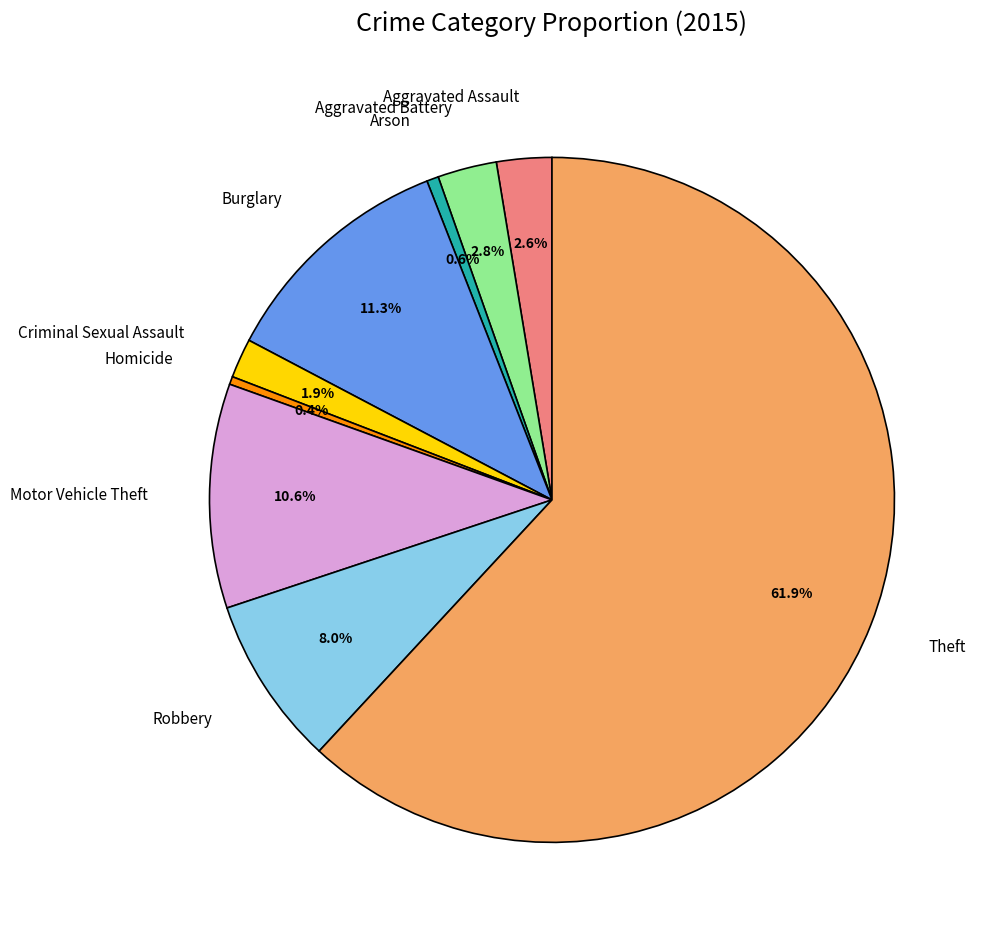

To the nearest percent, what is the difference between the Arson and Motor Vehicle Theft slice percentages?

10%